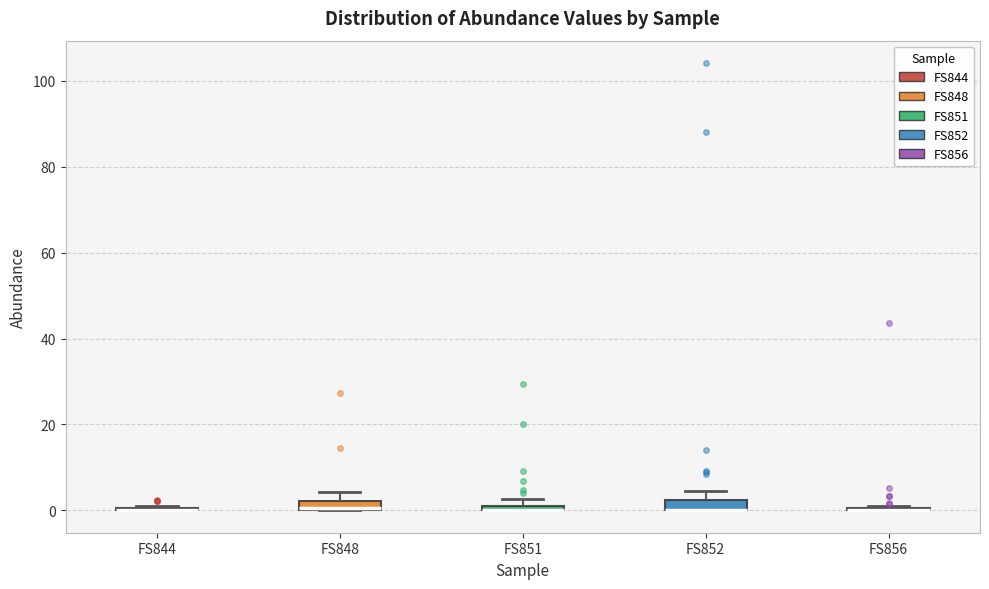

Where is the upper edge of the box for FS848 on the y-axis? The values are not printed on the chart, so give them approximately, as read against the axis.

2